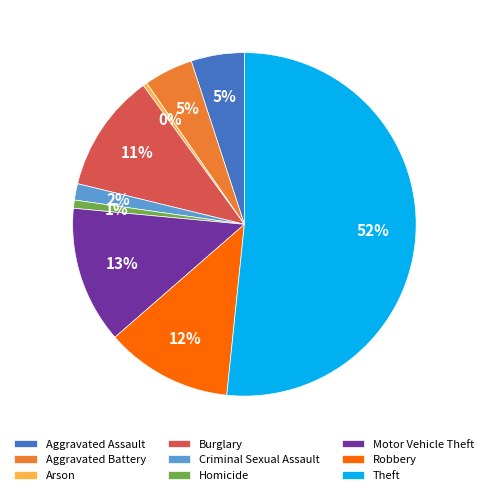

Approximately how many times larger is the value at Theft compared to Robbery?

4.3